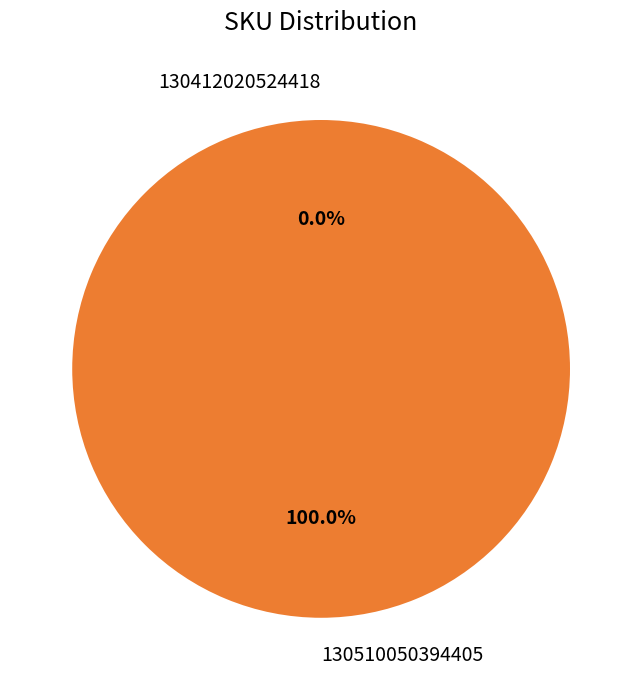

What portion of the pie excludes 130412020524418?

100.0%